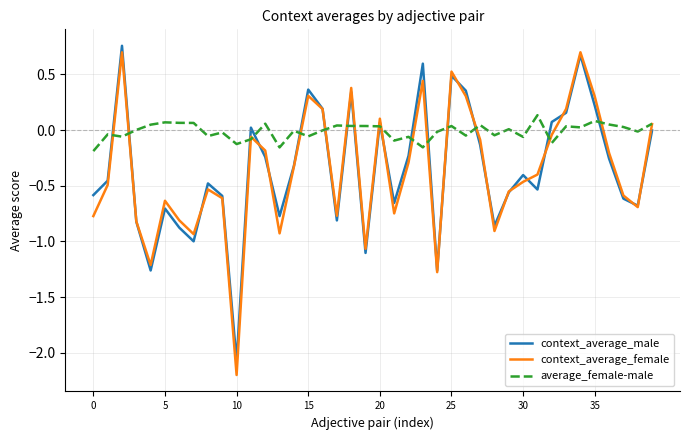

Which series has the widest spread of values?

context_average_female